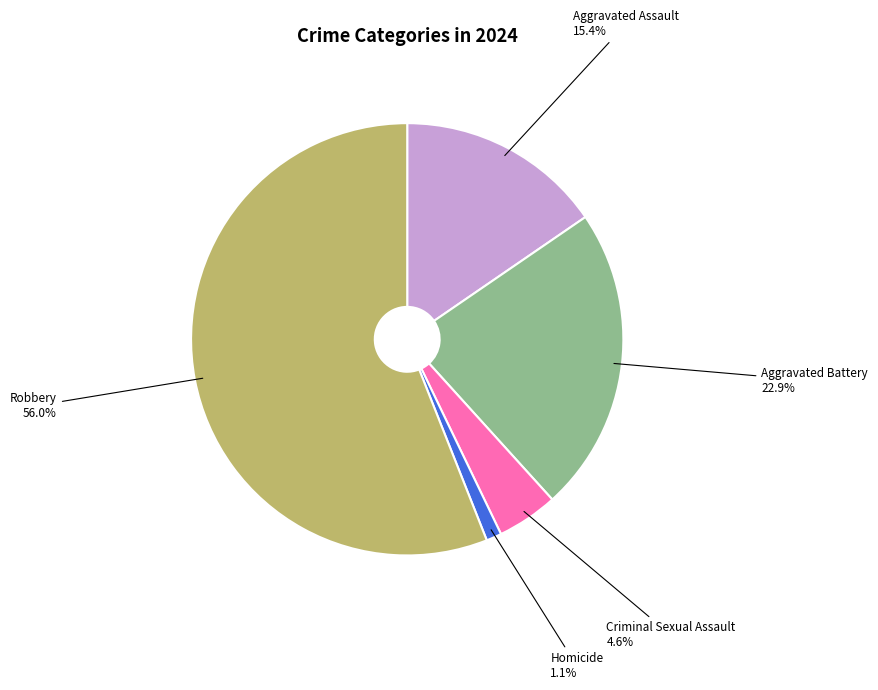

What is the smallest slice in the pie chart?

Homicide